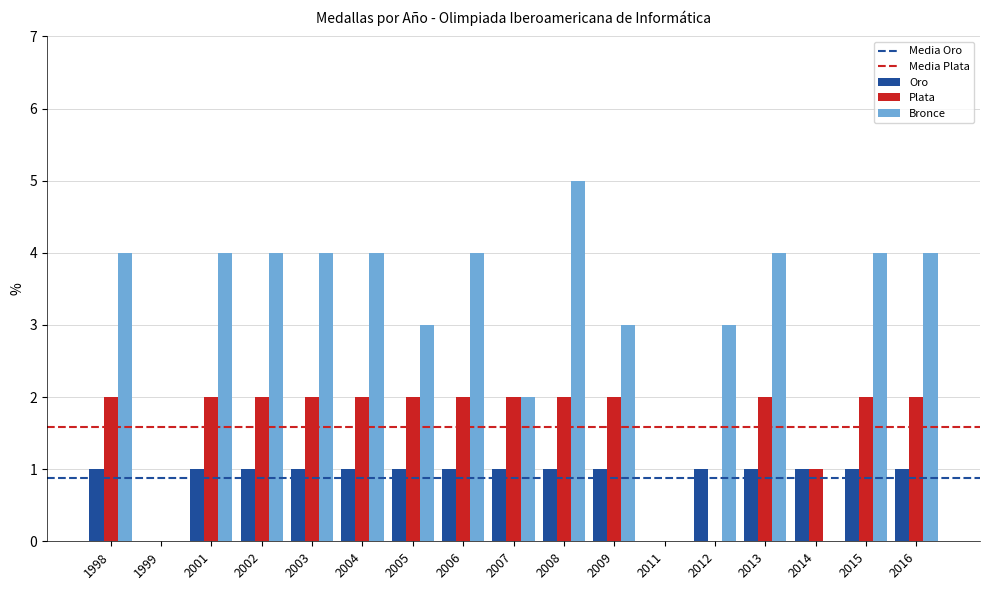

How many groups of bars are there?

17